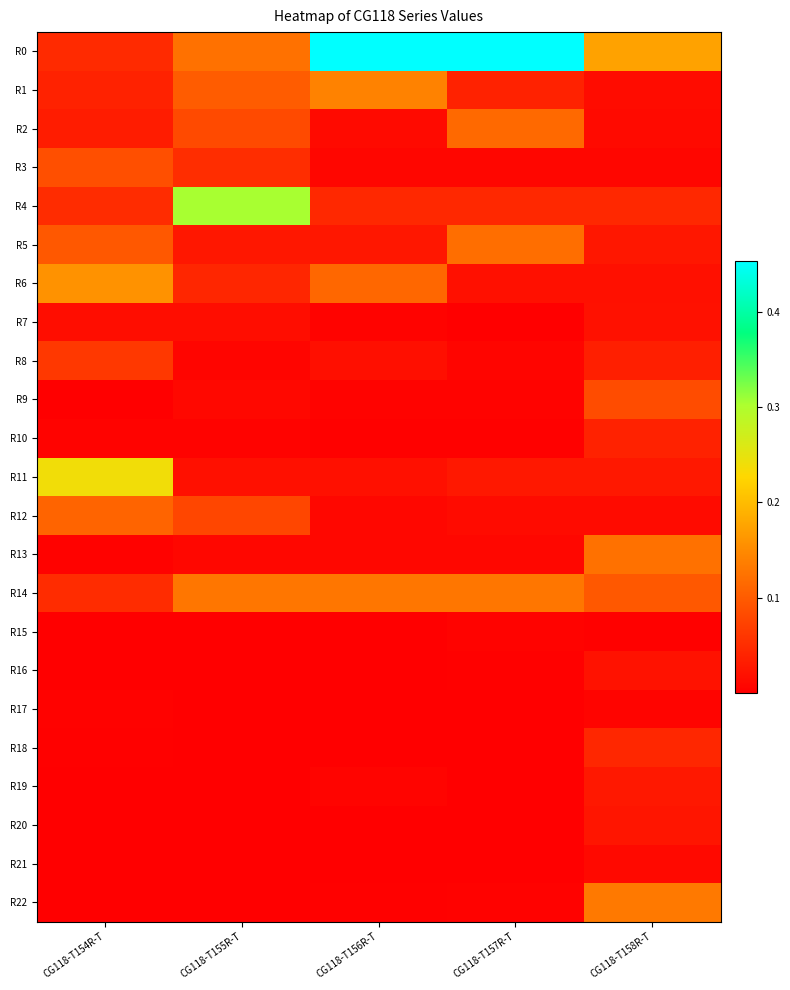

What is the difference between the highest and lowest values at CG118-T156R-T?

0.5